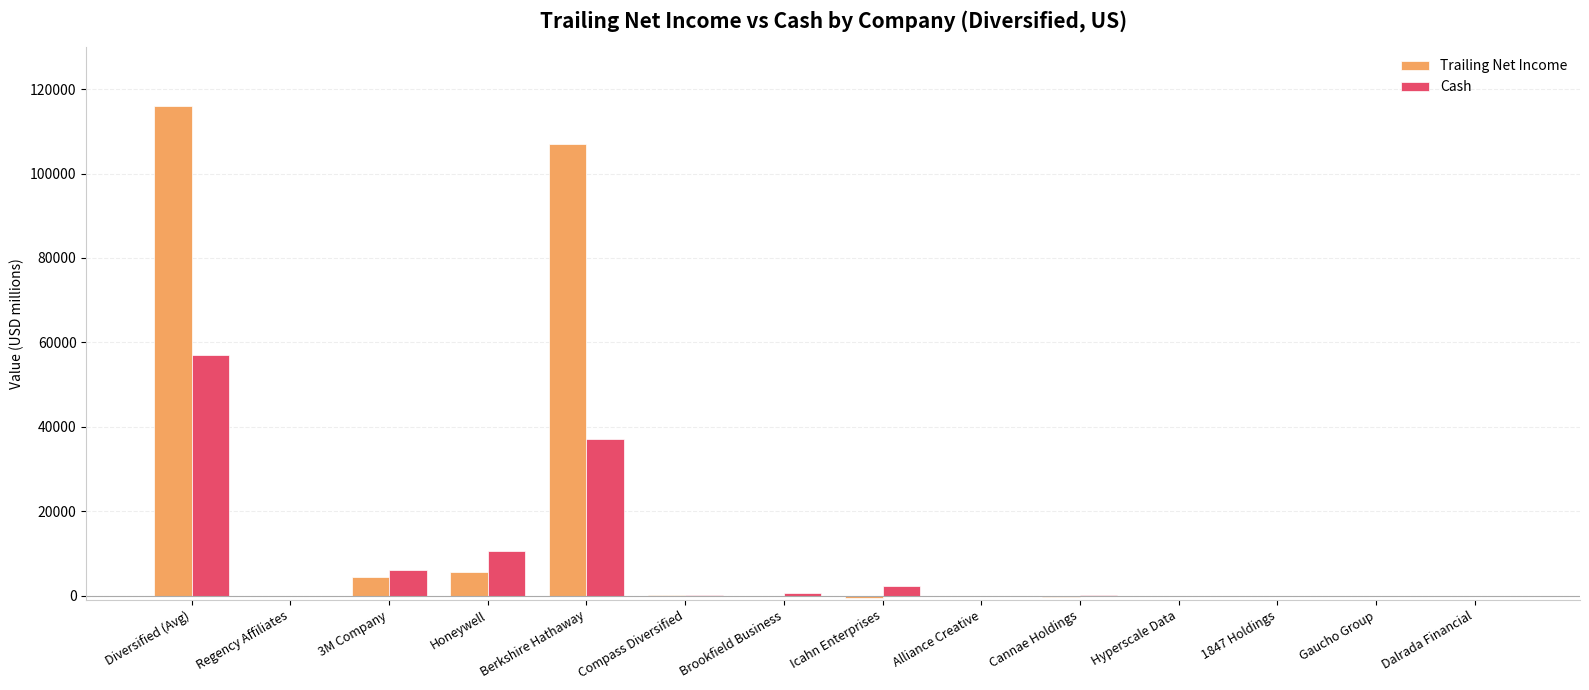

Which series has the largest total across all categories?

Trailing Net Income